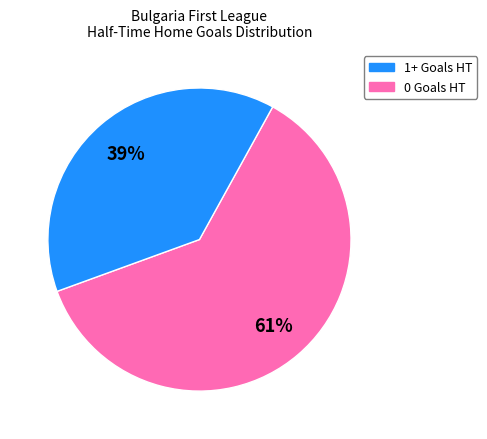

How many slices are in this pie chart?

2